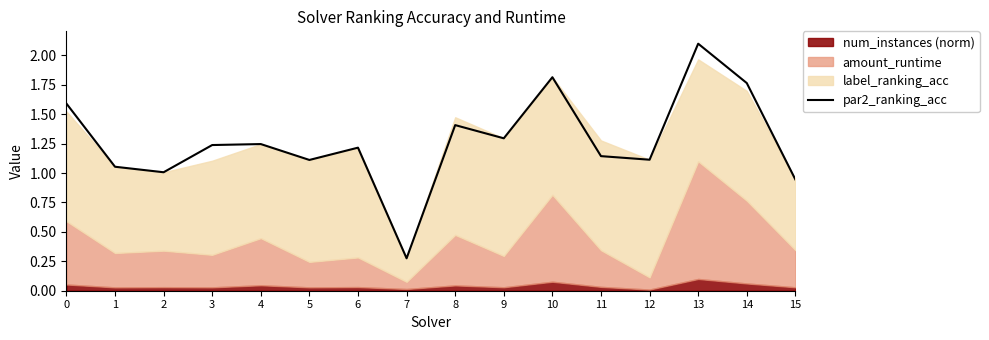

Reading left to right, what are all the values shown in this chart?

1.6	1.1	1.0	1.2	1.2	1.1	1.2	0.3	1.4	1.3	1.8	1.1	1.1	2.1	1.8	0.9